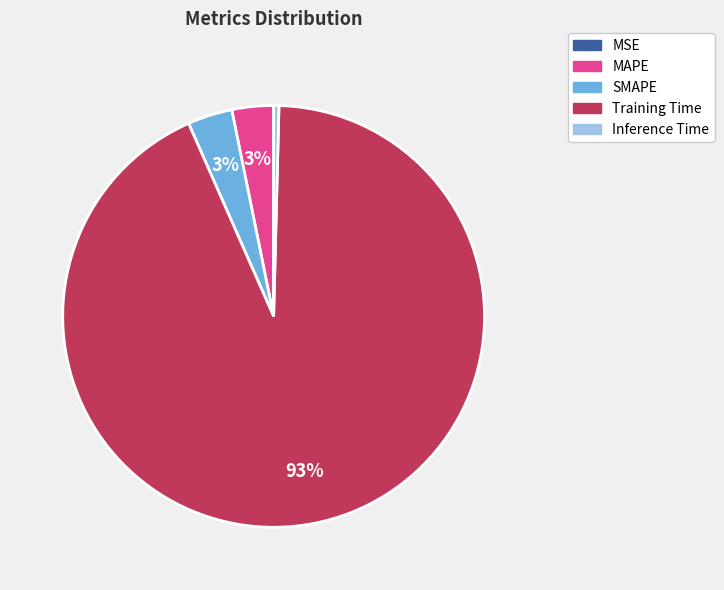

The MAPE slice represents 3% of the pie. True or false?

True